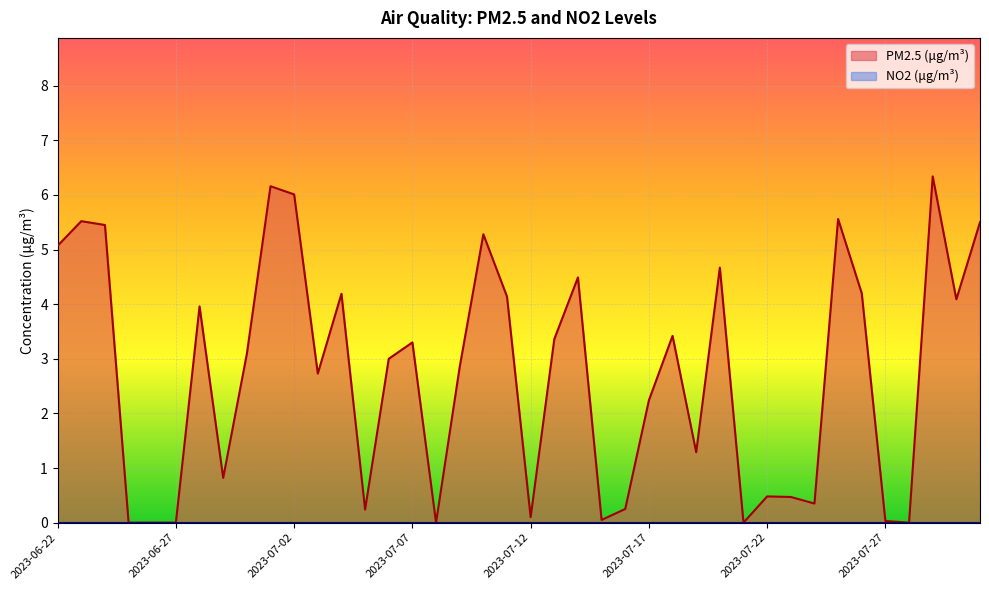

How many interior local valleys (lower than both neighbors) does the data have?

11